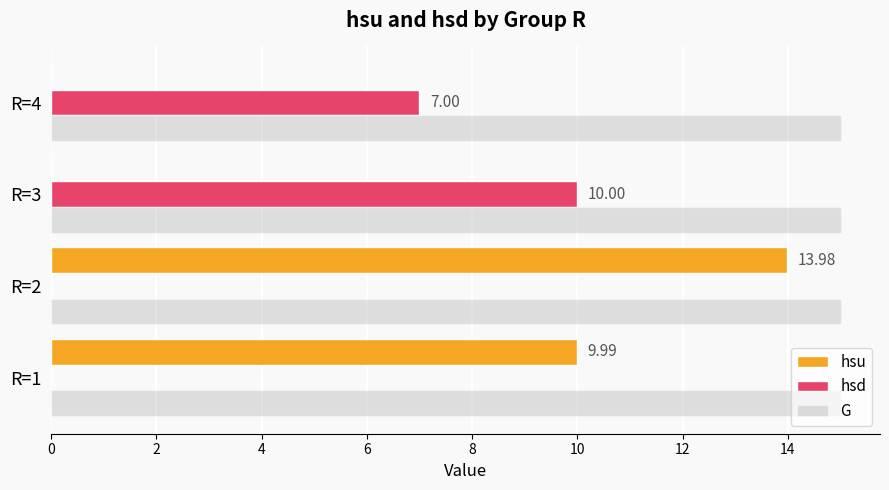

At which category is the sum across all series the highest?

R=2